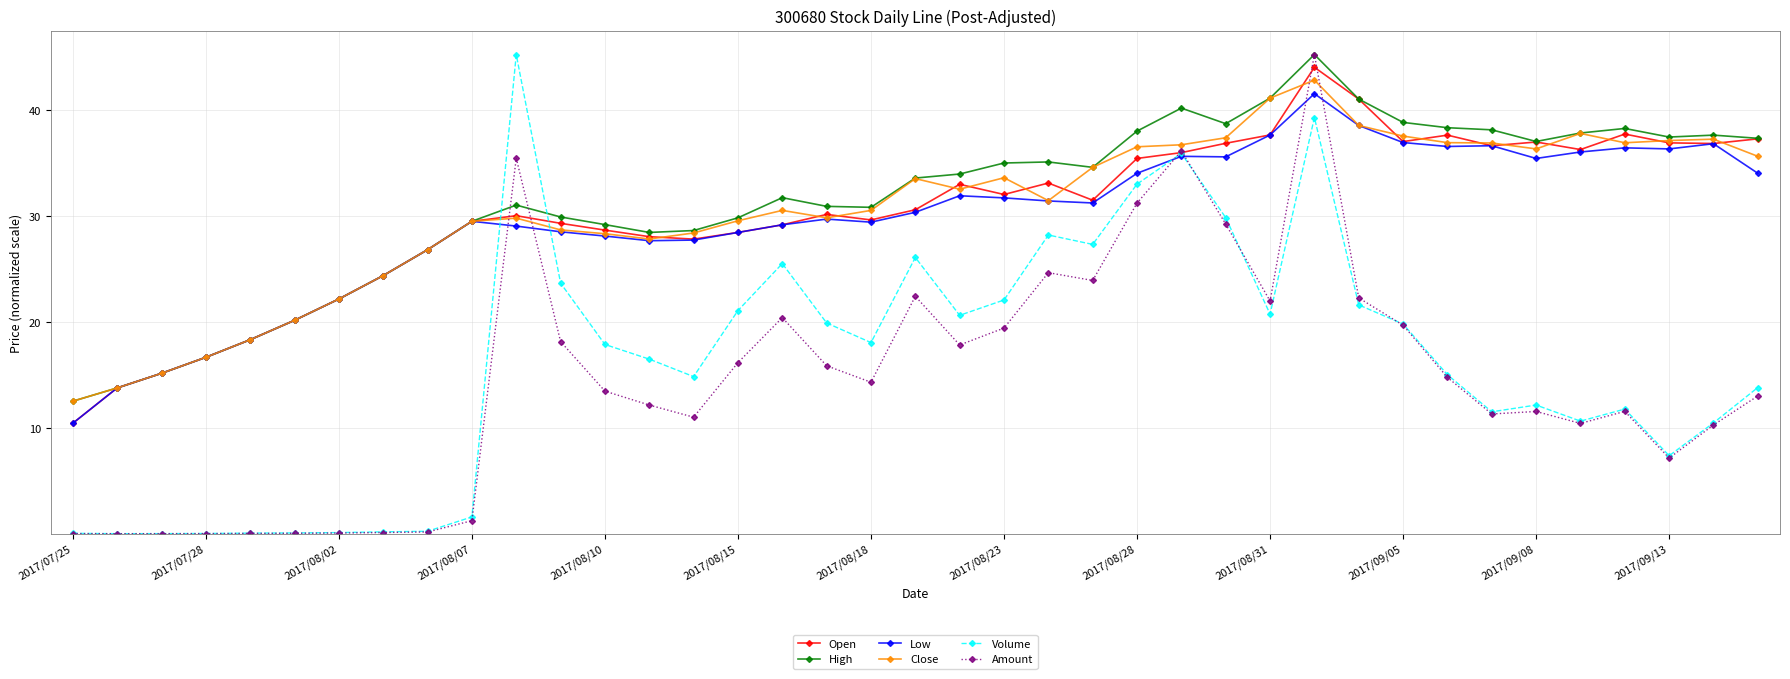

At how many categories does at least one series exceed 28?

30